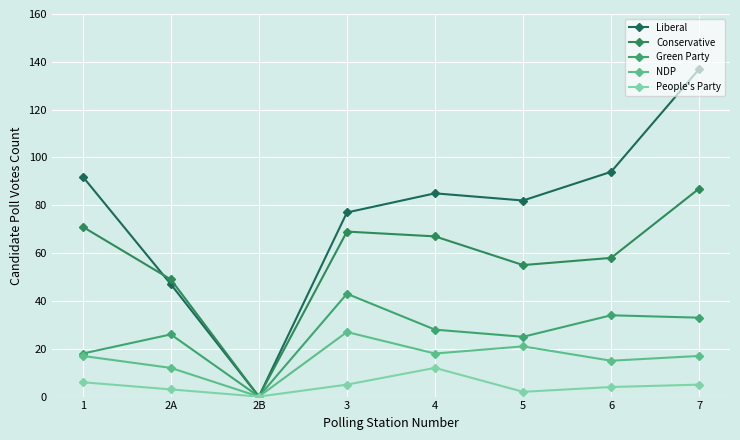

What is the difference between the NDP values at 7 and 4?

1